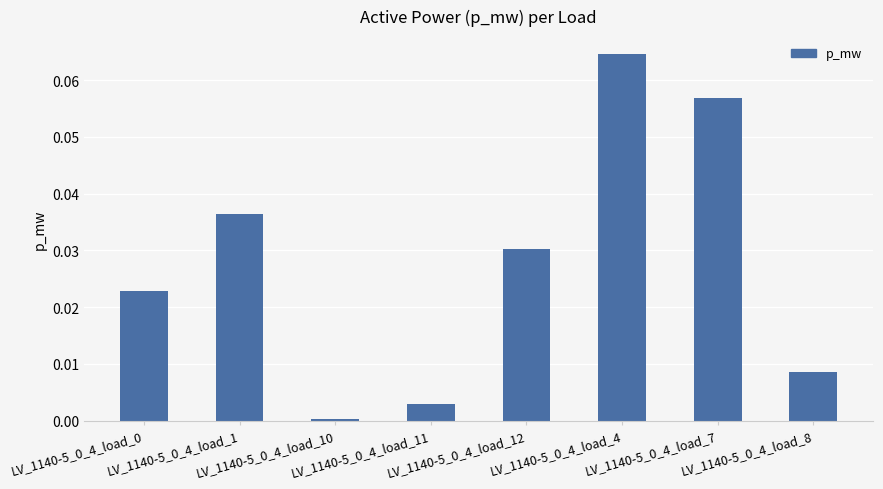

Which label corresponds to the largest value in the chart?

LV_1140-5_0_4_load_4